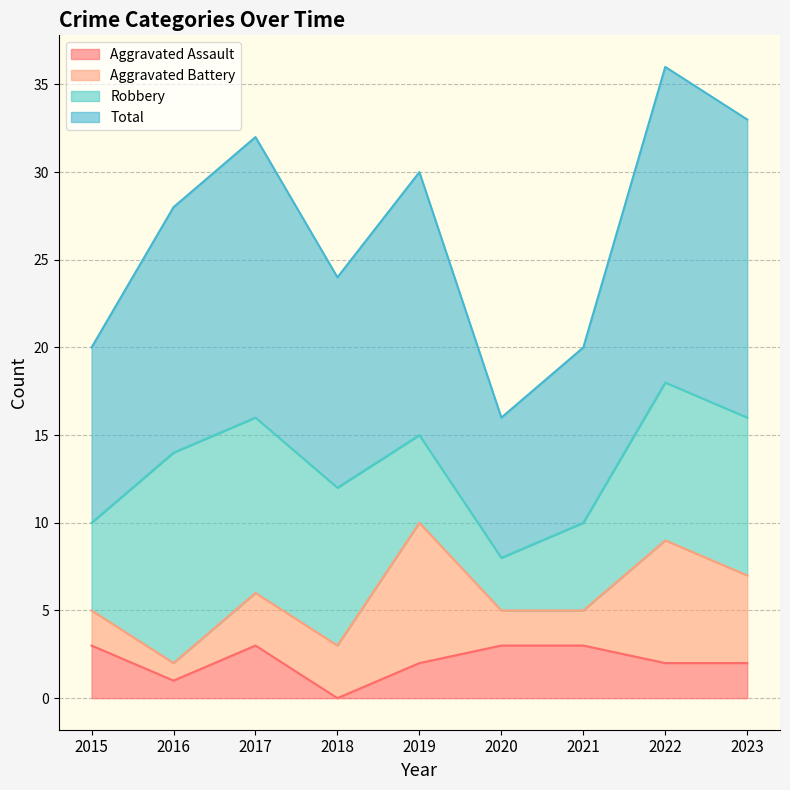

What are all the series names shown in the legend?

Aggravated Assault, Aggravated Battery, Robbery, Total